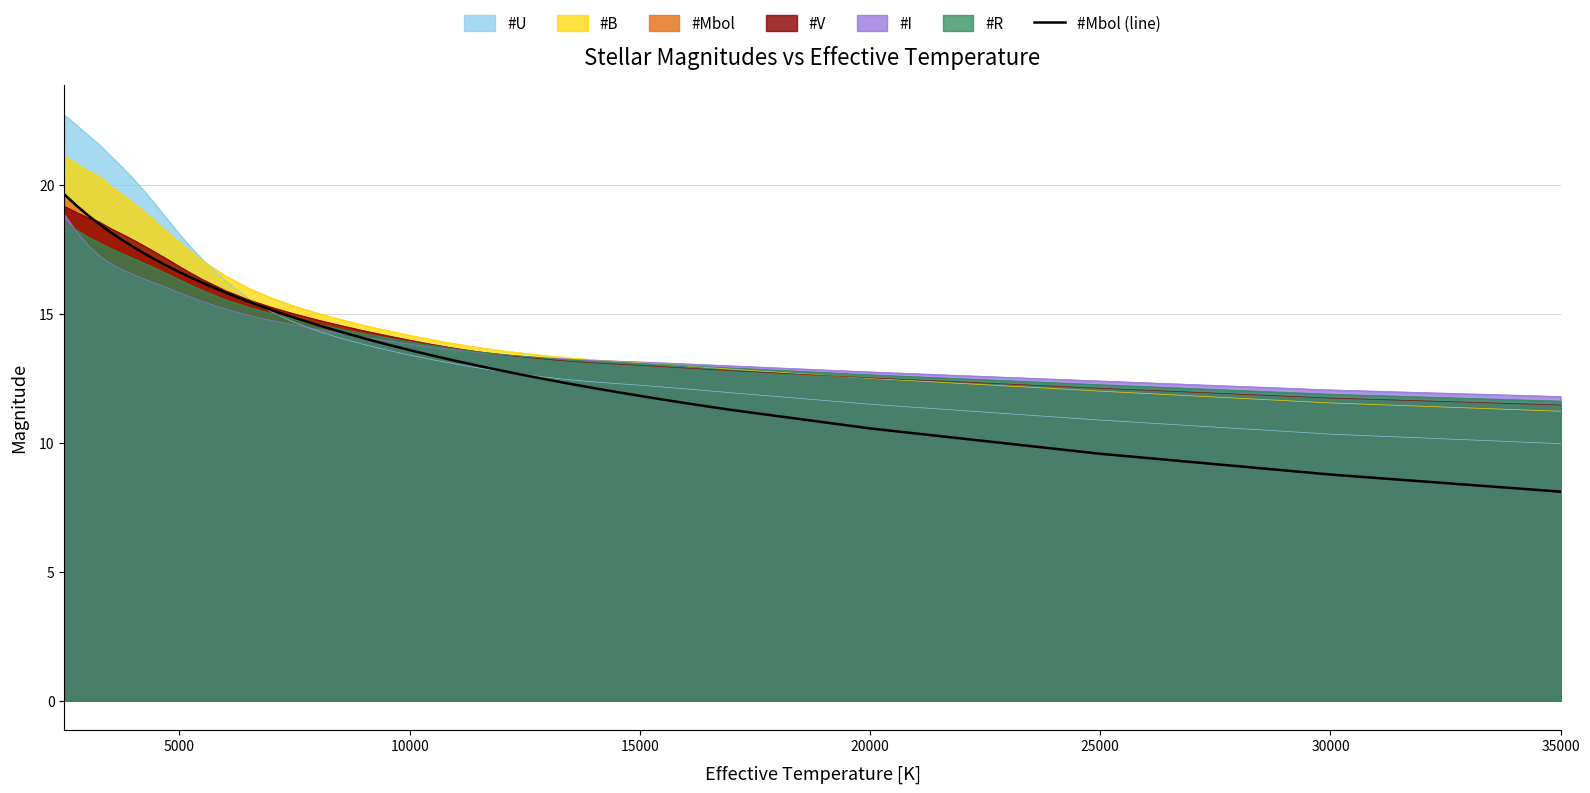

Is it true that the value at 9 is 7.0?

False